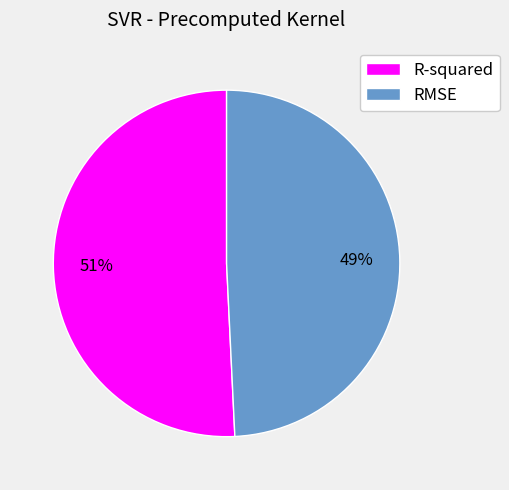

Combined, do RMSE and R-squared account for over 50%?

Yes